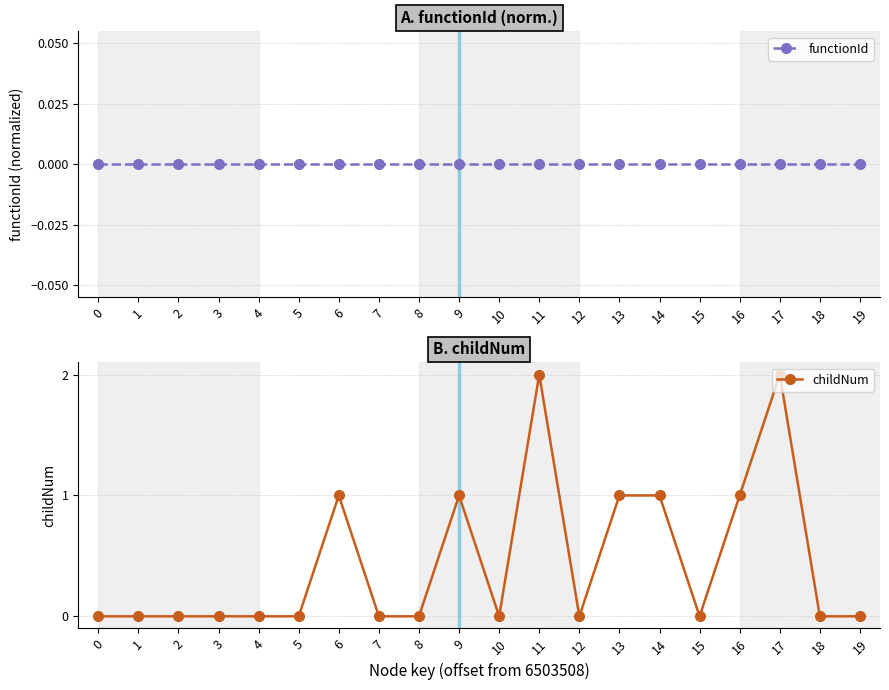

At how many categories does at least one series exceed 0?

7